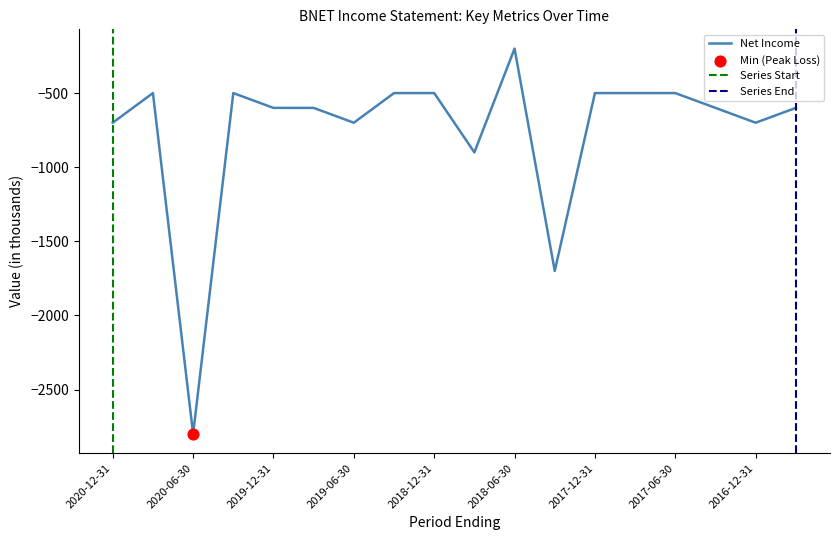

What is the maximum value for Net Income?

-200